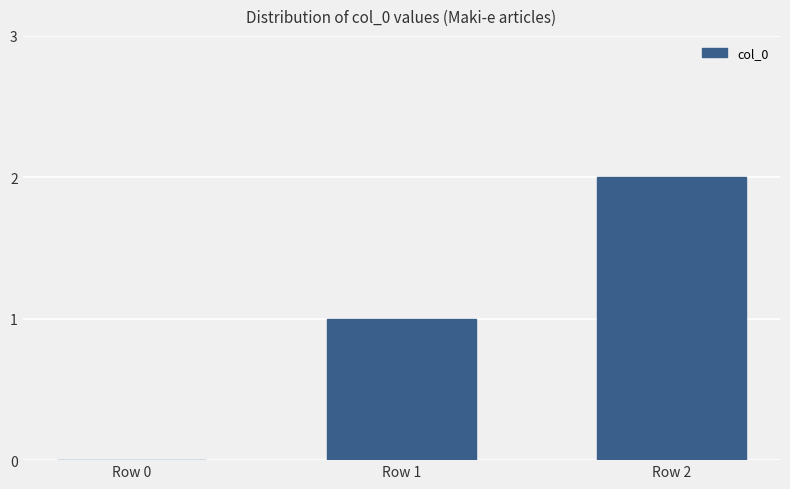

Which label corresponds to the largest value in the chart?

Row 2